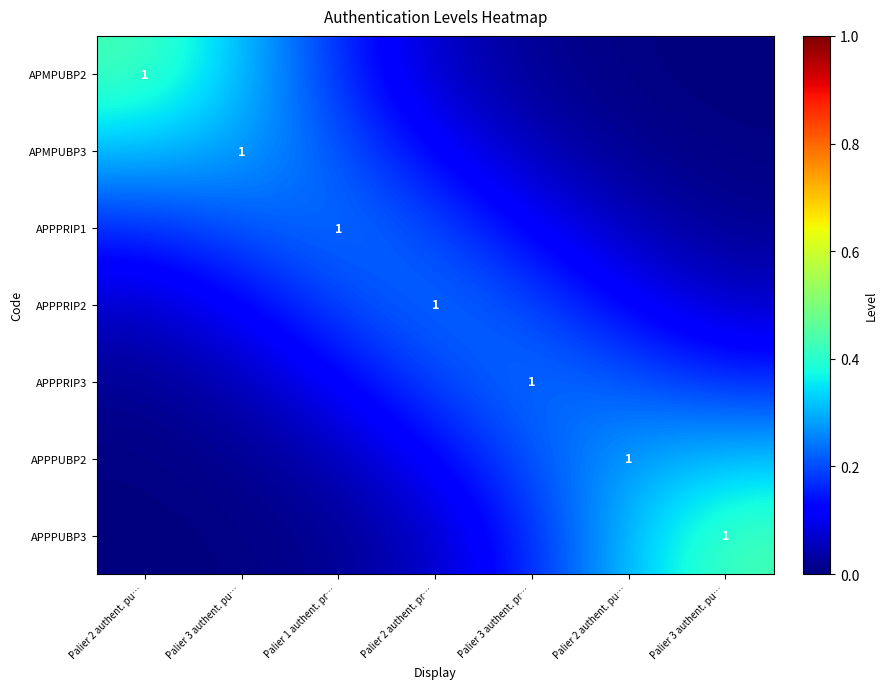

At how many categories does at least one series exceed 0?

7